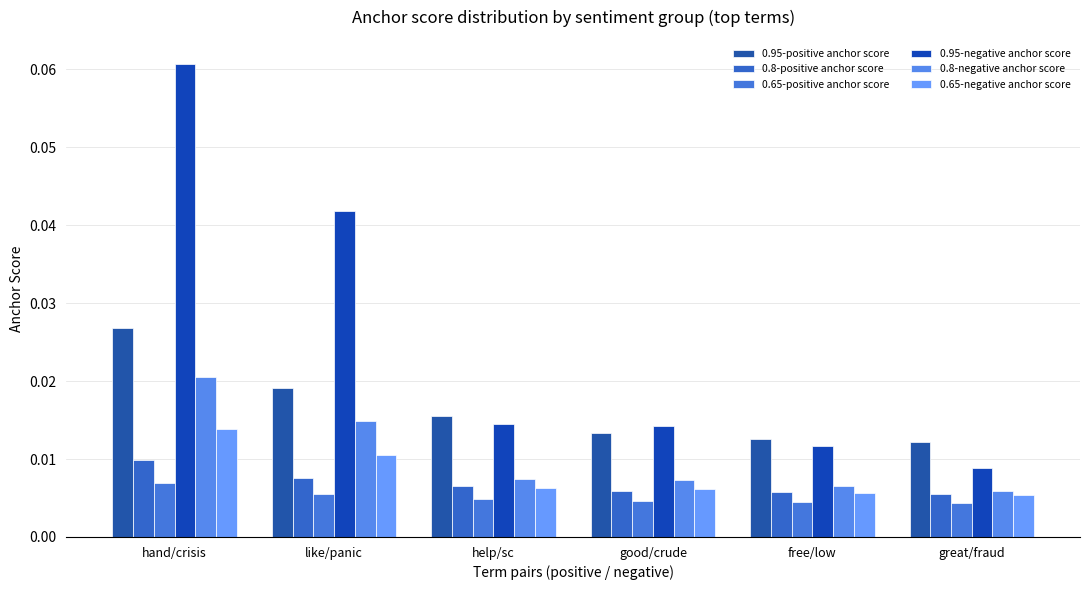

Between great/fraud and like/panic, which is larger?

like/panic